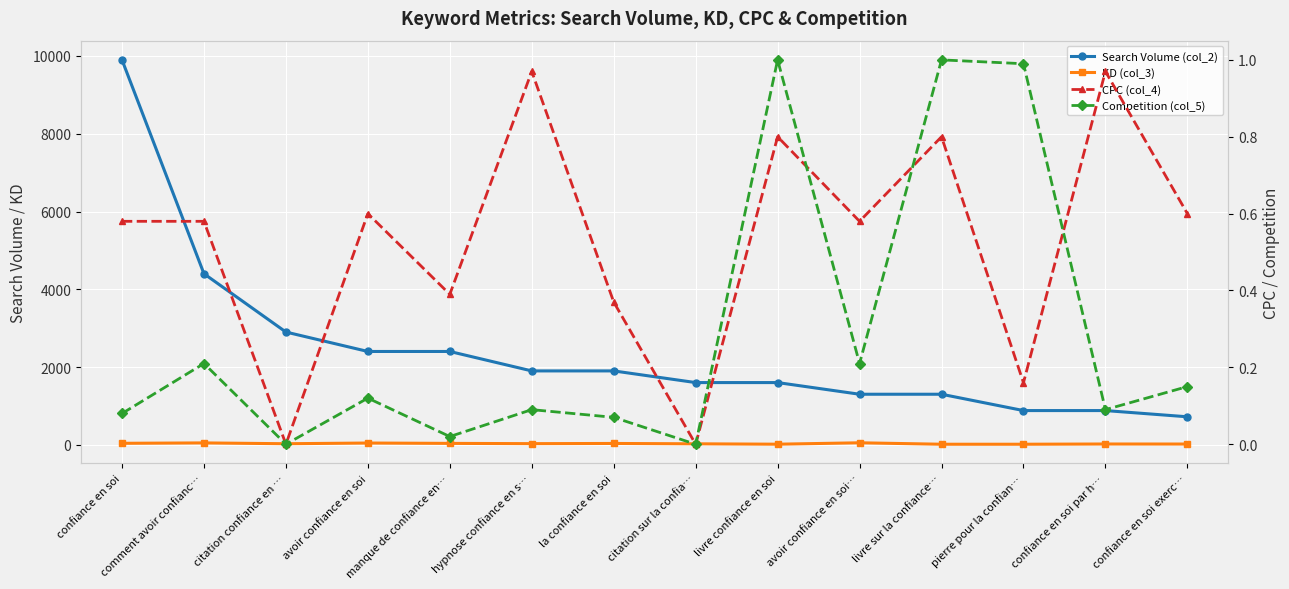

What is the difference between the maximum and second lowest values in the Search Volume (col_2) series?

9020.0